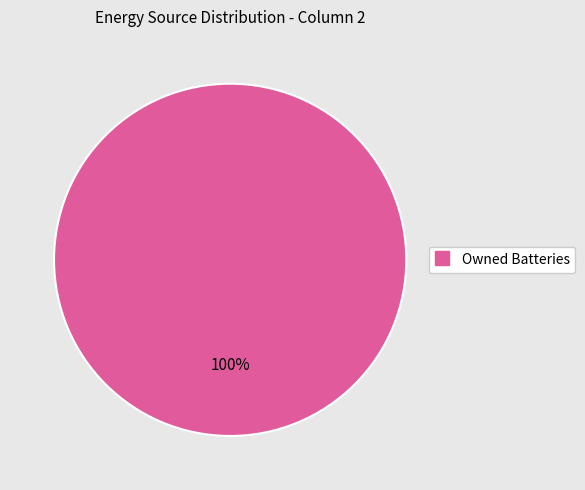

Is there a majority slice in this chart?

Yes